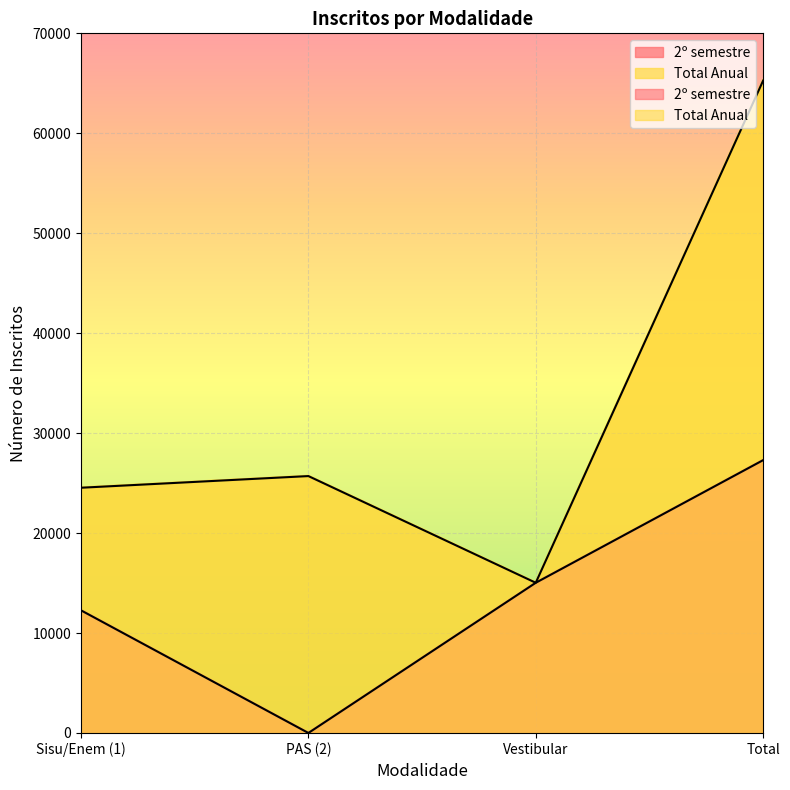

How many series are shown in this chart?

2